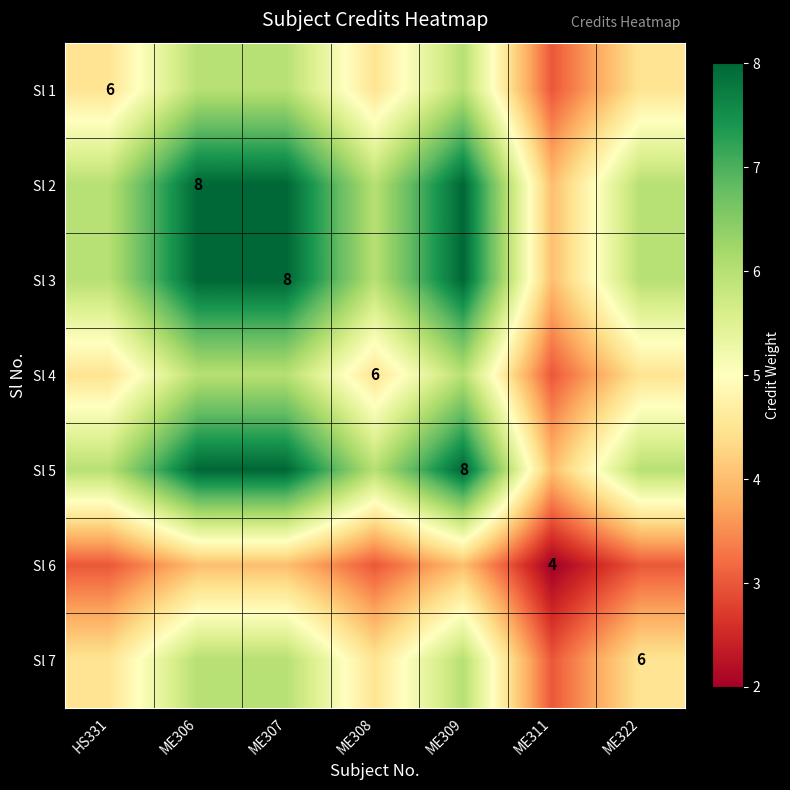

True or false: Sl 5 has a value of 4.9 at ME309.

False